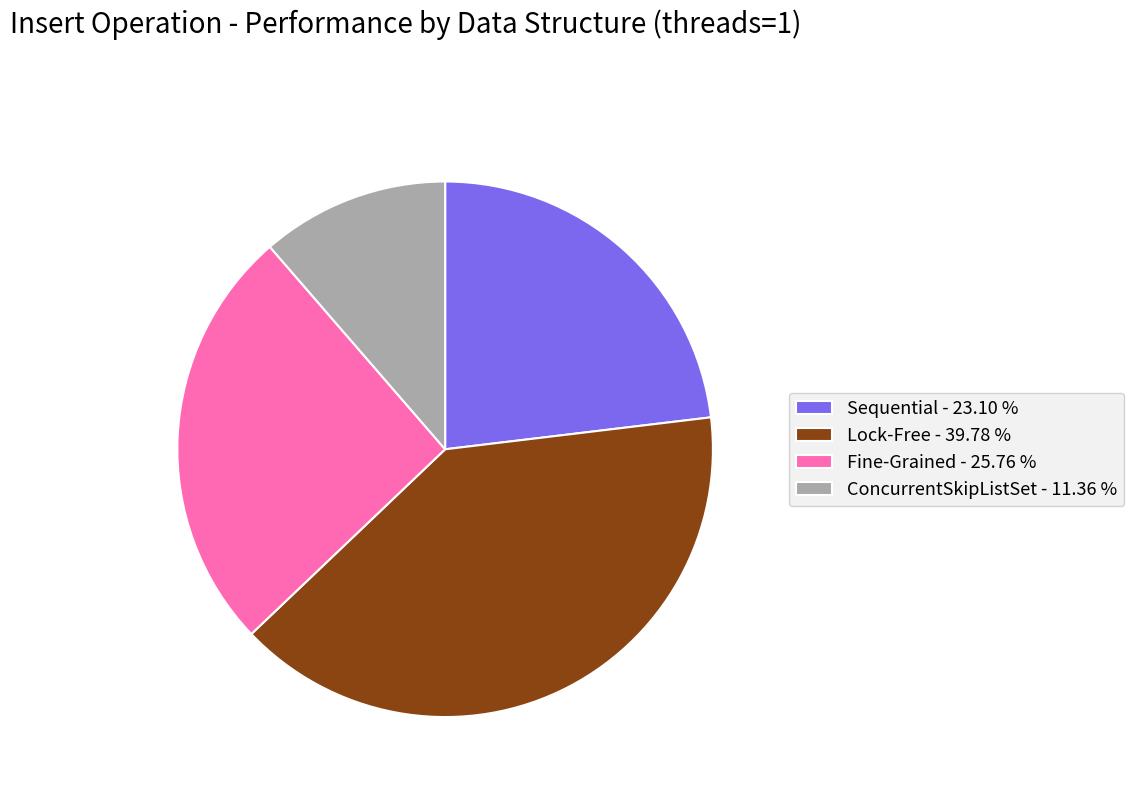

How many slices are in this pie chart?

4